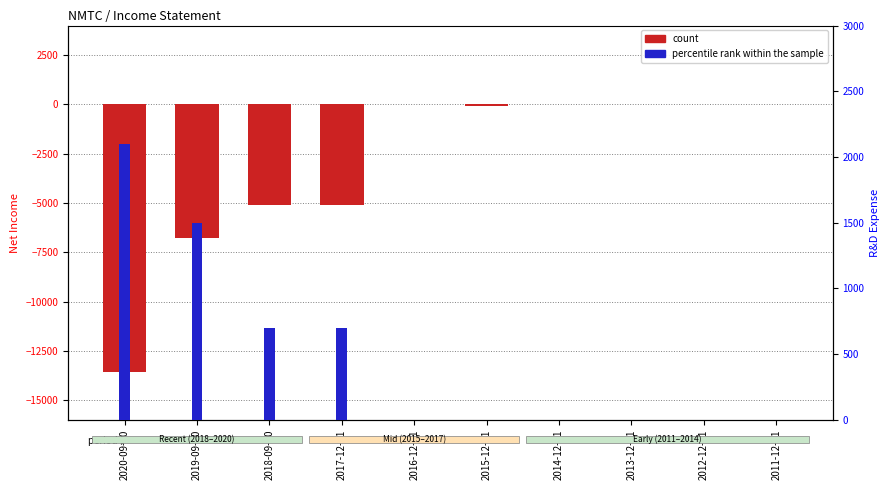

How many series are shown in this chart?

2